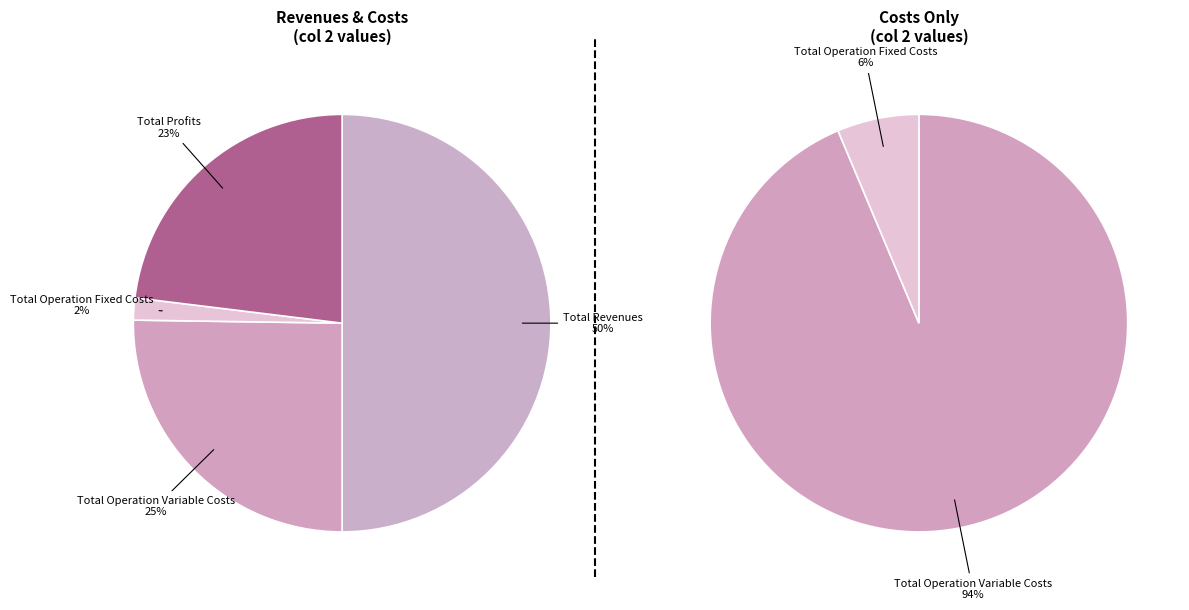

True or false: Total Operation Fixed Costs accounts for 1% of the total.

False